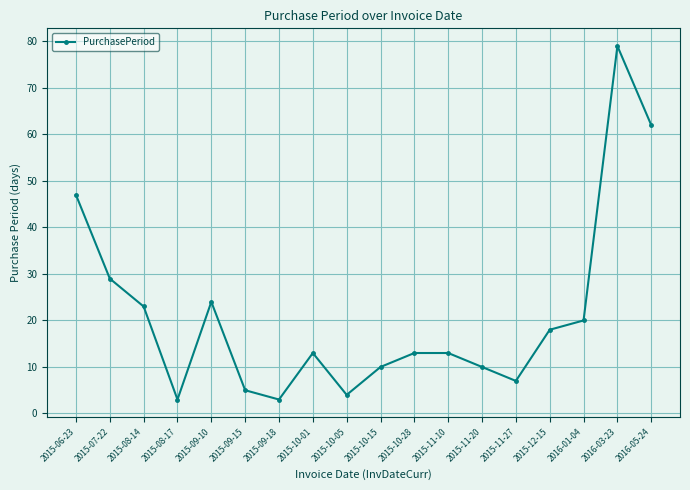

True or false: the data shows 6 at 2015-10-01.

False